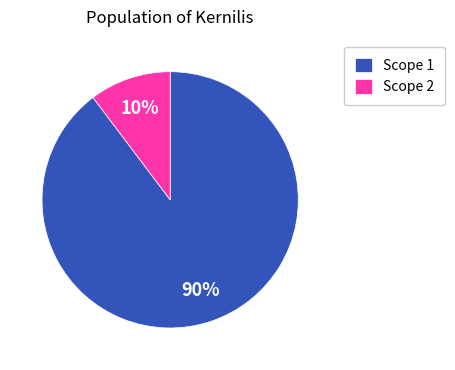

Combined, do Scope 2 and Scope 1 account for over 50%?

Yes